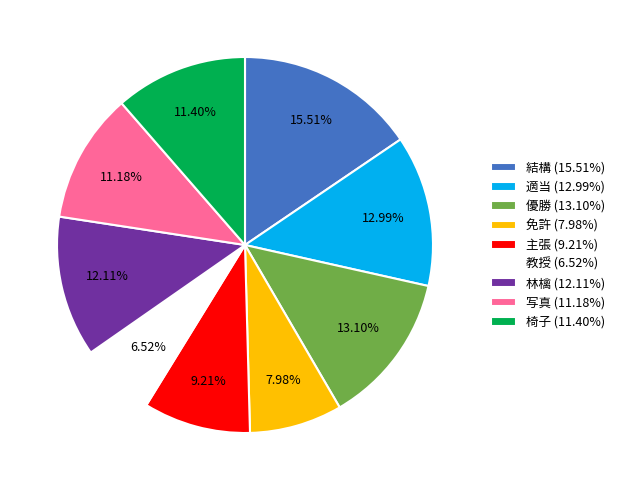

Which has a higher value, 写真 (11.18%) or 優勝 (13.10%)?

優勝 (13.10%)